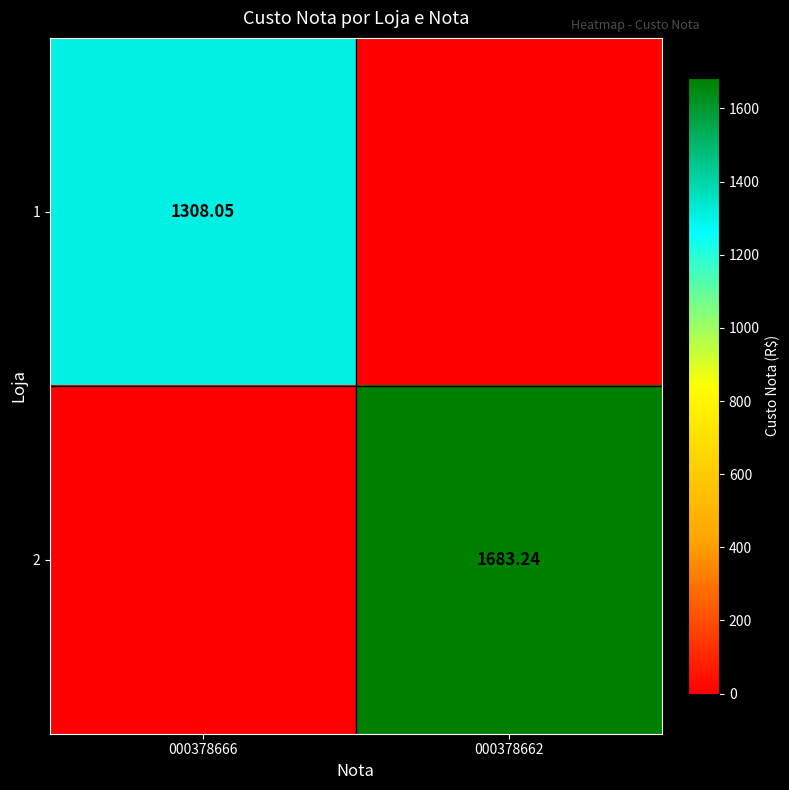

The value of 2 at 000378666 is 0.0. True or false?

True